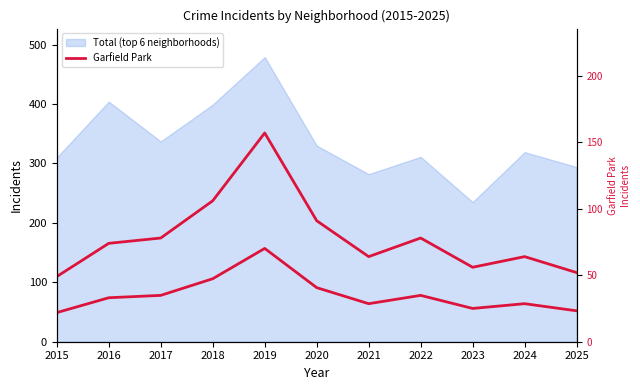

True or false: Garfield Park has more than 2 interior local peaks.

True